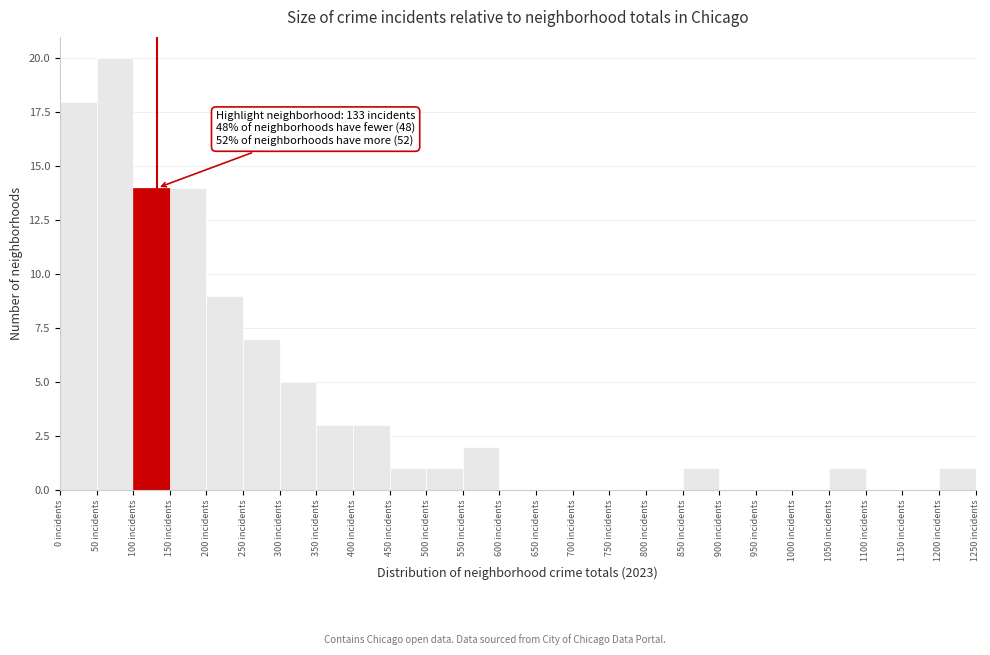

Which range on the x-axis has the tallest bar?

50 to 100